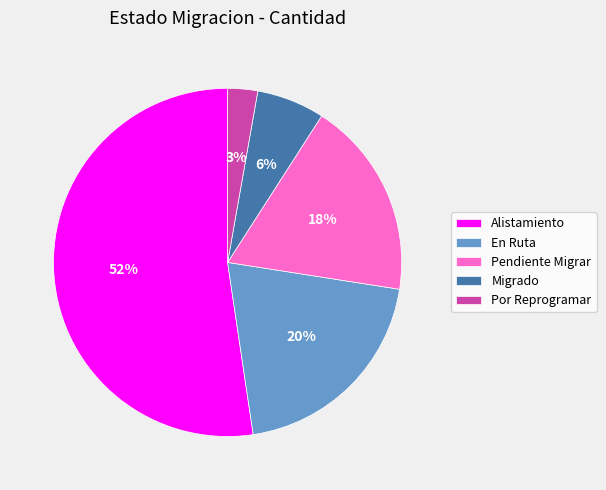

Is it true that Alistamiento is 52% of the pie?

True